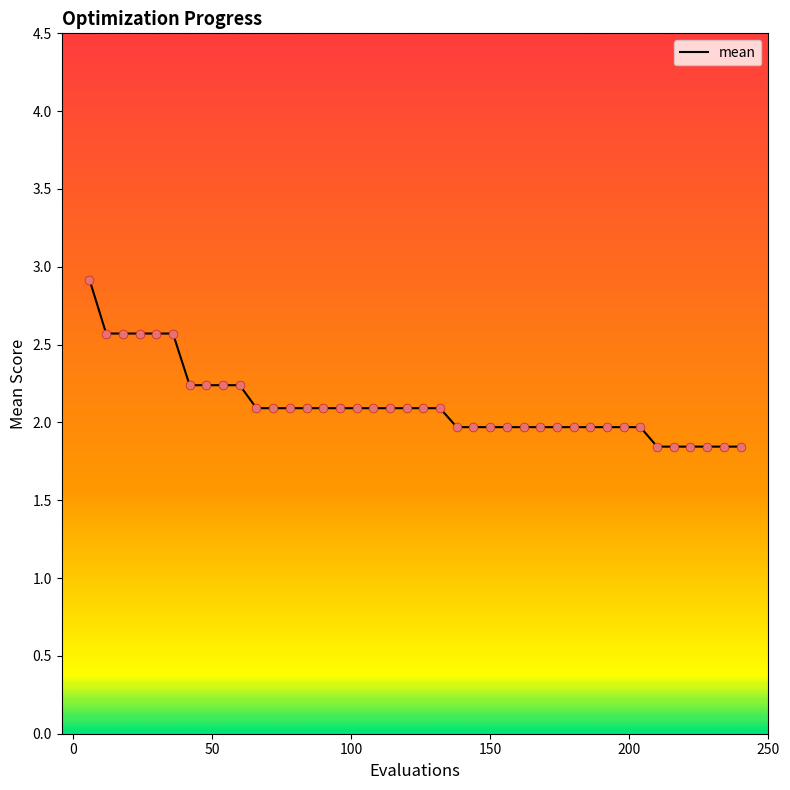

What is the difference between the maximum and minimum values?

1.1